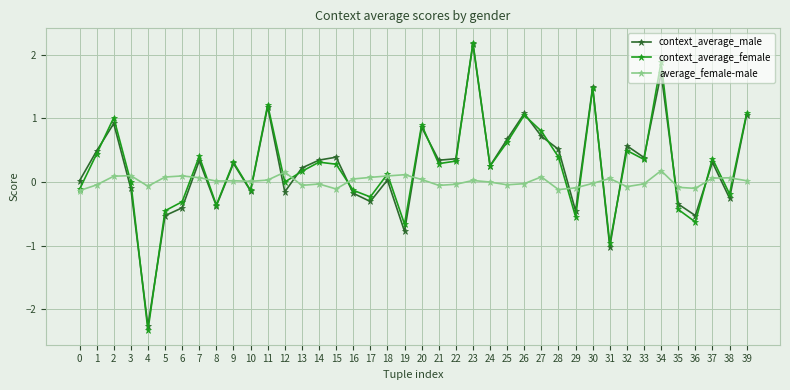

What are all the series names shown in the legend?

context_average_male, context_average_female, average_female-male